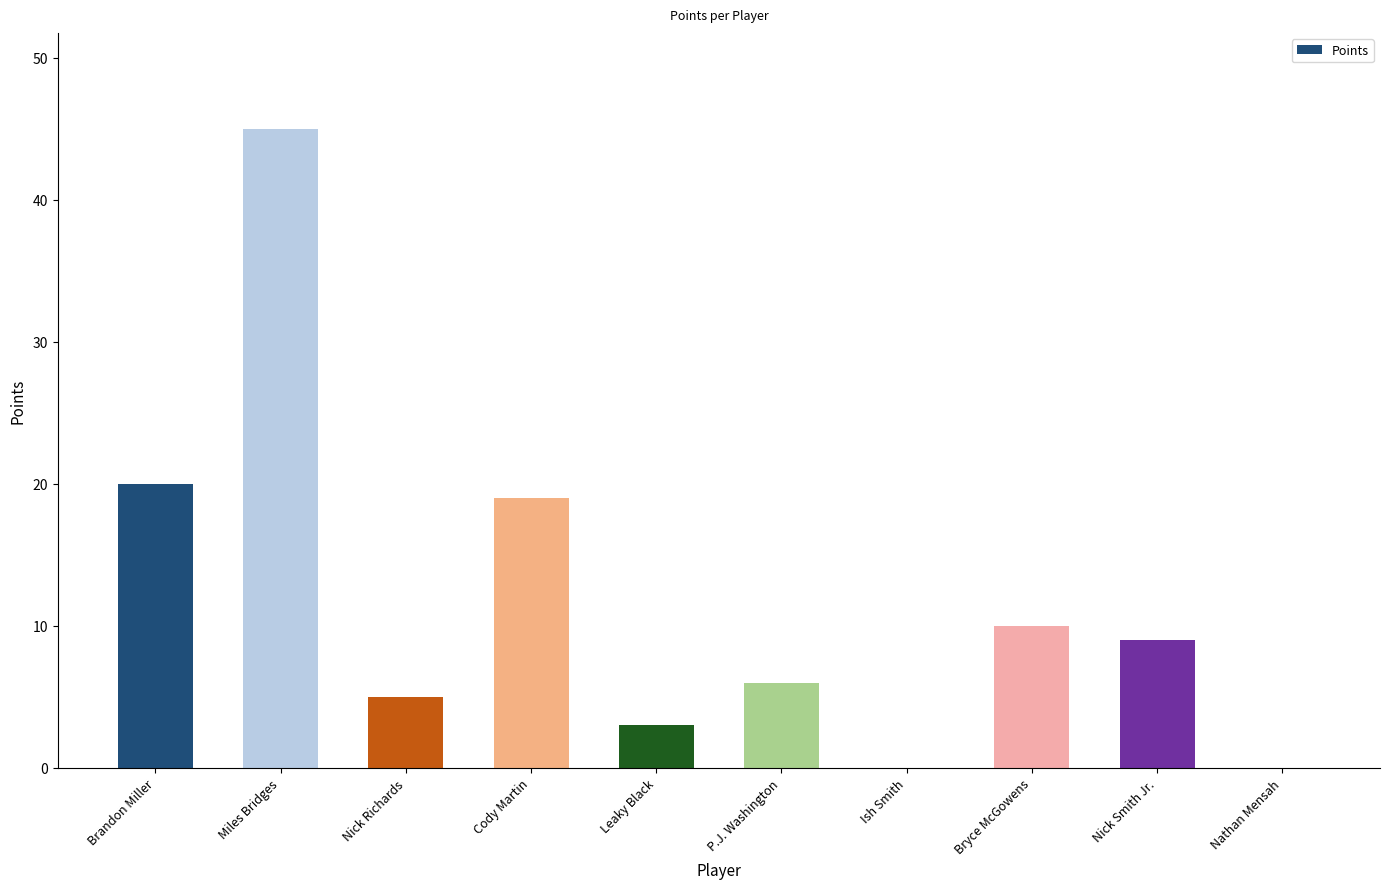

Between Ish Smith and Nick Smith Jr., which is larger?

Nick Smith Jr.